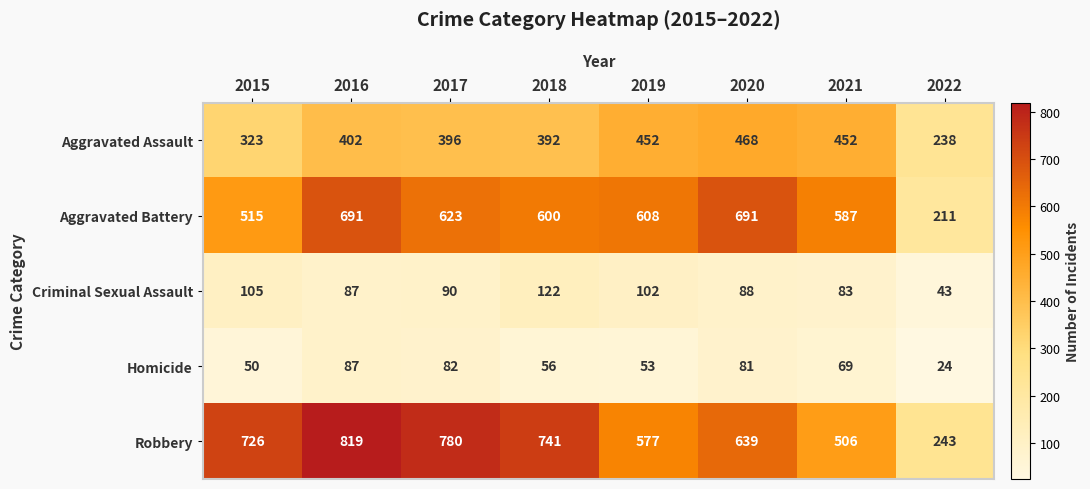

The value of Robbery at 2019 is 971. True or false?

False